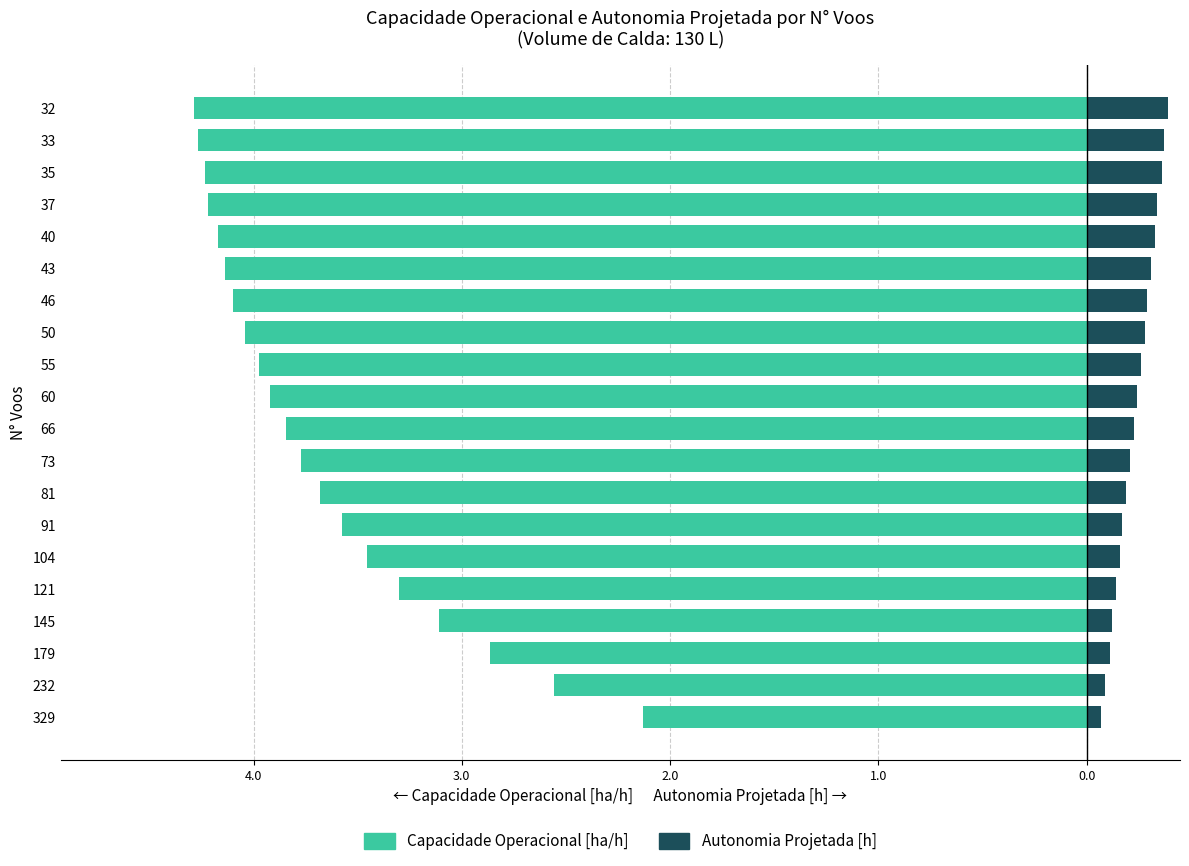

What is the minimum value shown in the chart?

-4.3